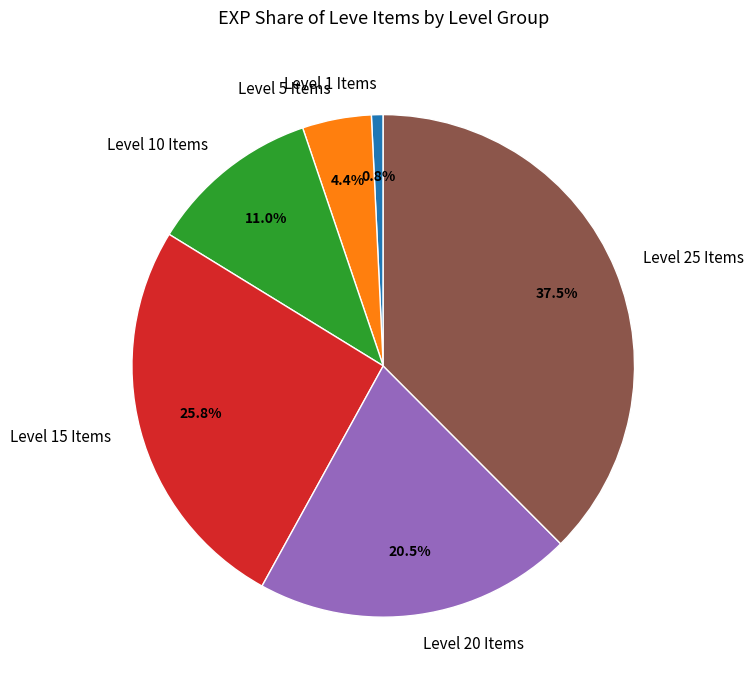

How many slices are in this pie chart?

6